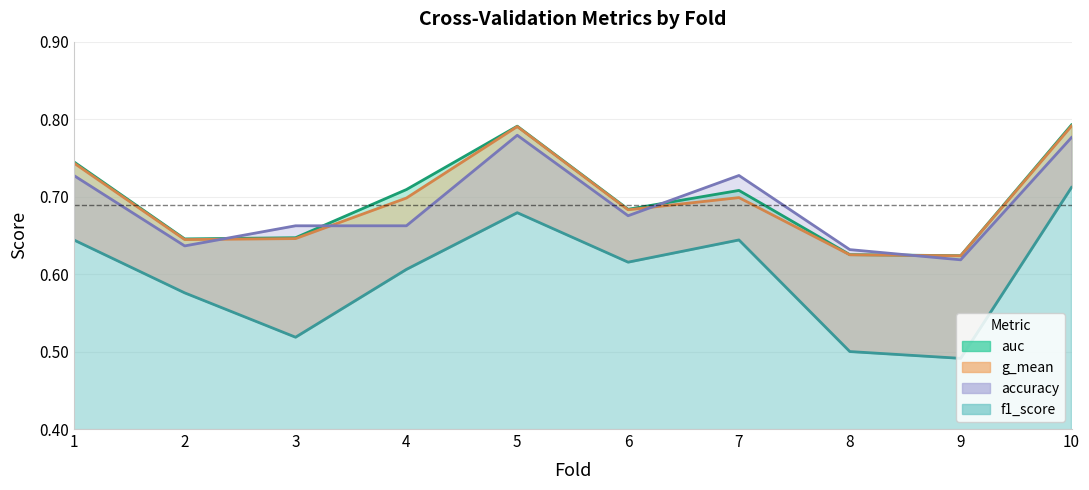

At which category is the sum across all series the highest?

10